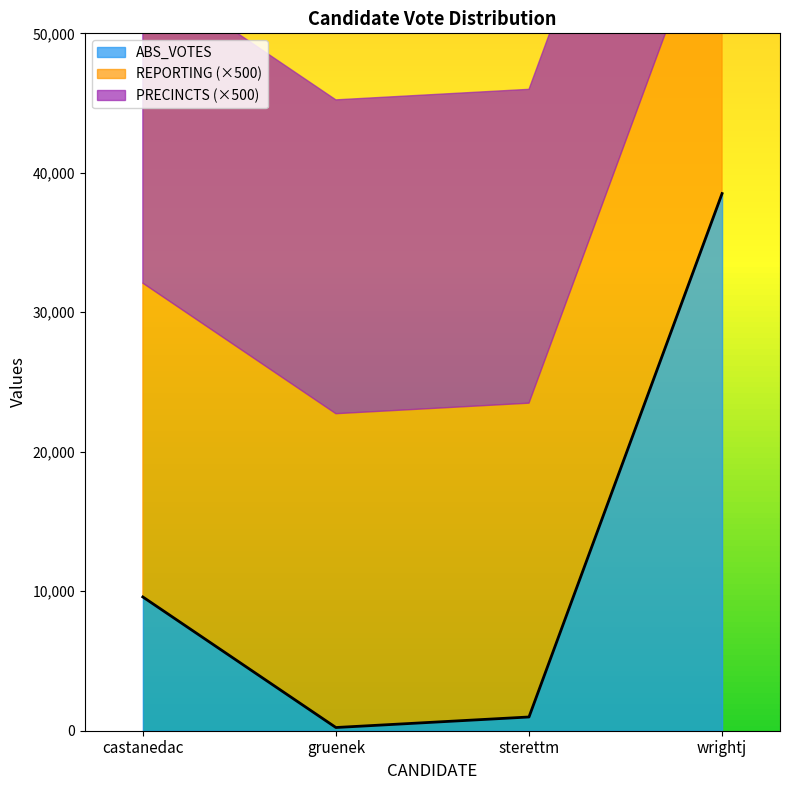

Reading right to left, transcribe all the data shown in this chart.

ABS_VOTES: wrightj=38513	sterettm=985	gruenek=230	castanedac=9591
REPORTING: wrightj=45	sterettm=45	gruenek=45	castanedac=45
PRECINCTS: wrightj=45	sterettm=45	gruenek=45	castanedac=45